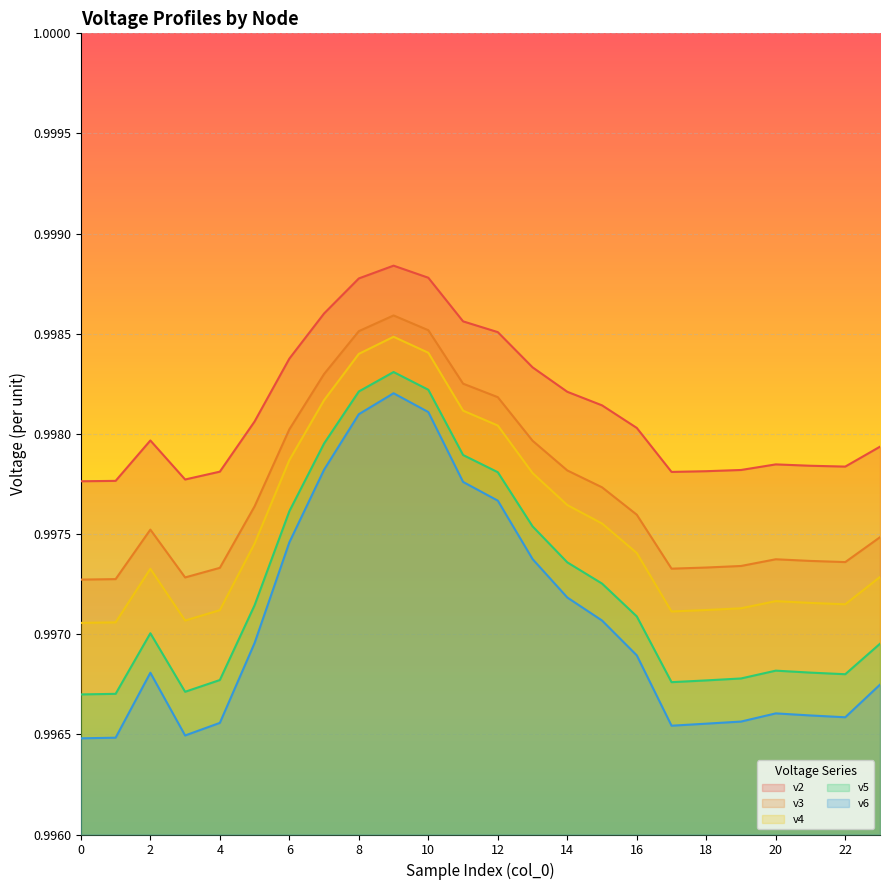

At which category does v5 reach its first local valley?

3